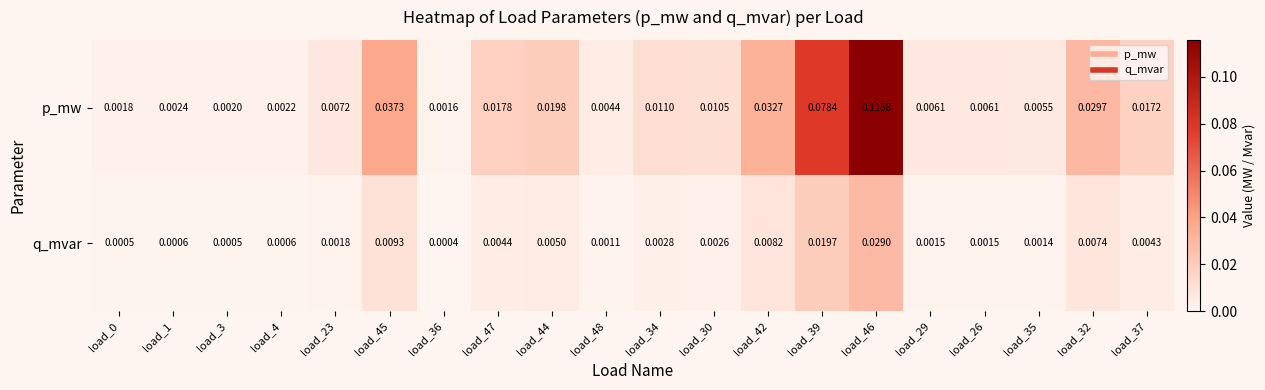

Rank the series at load_23 from highest to lowest value.

p_mw, q_mvar